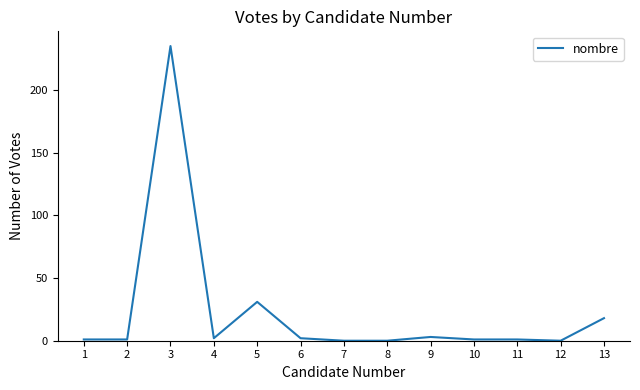

What is the greatest value displayed?

235